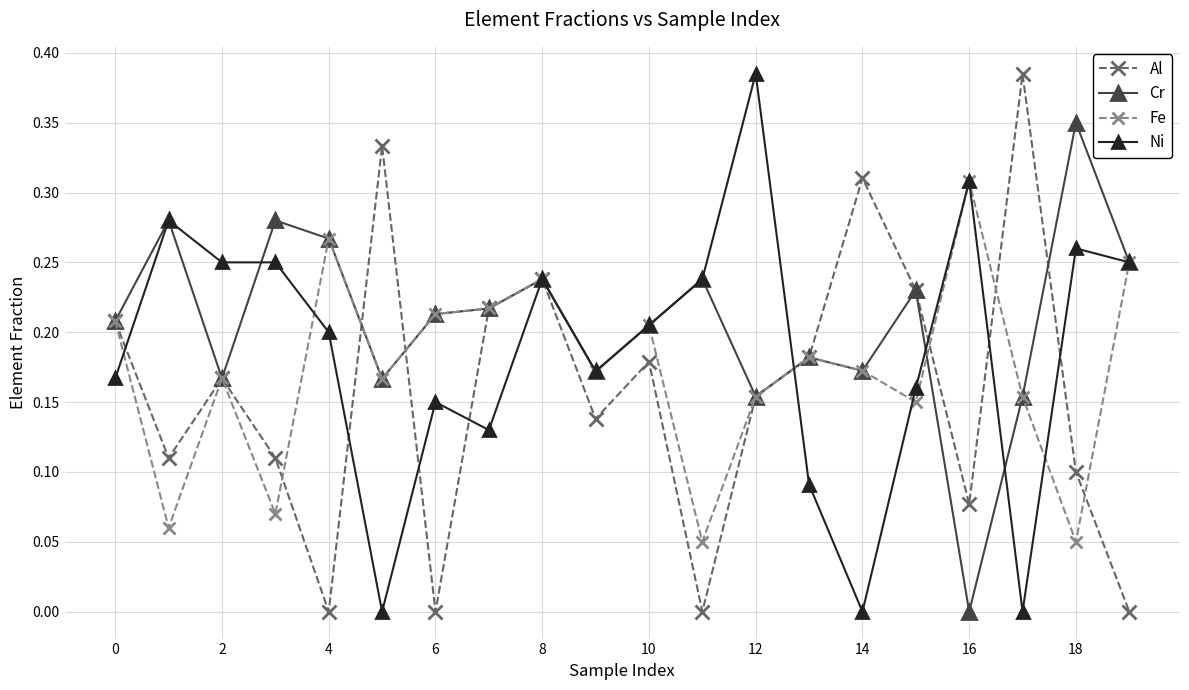

True or false: Fe has more than 1 interior local peaks.

True